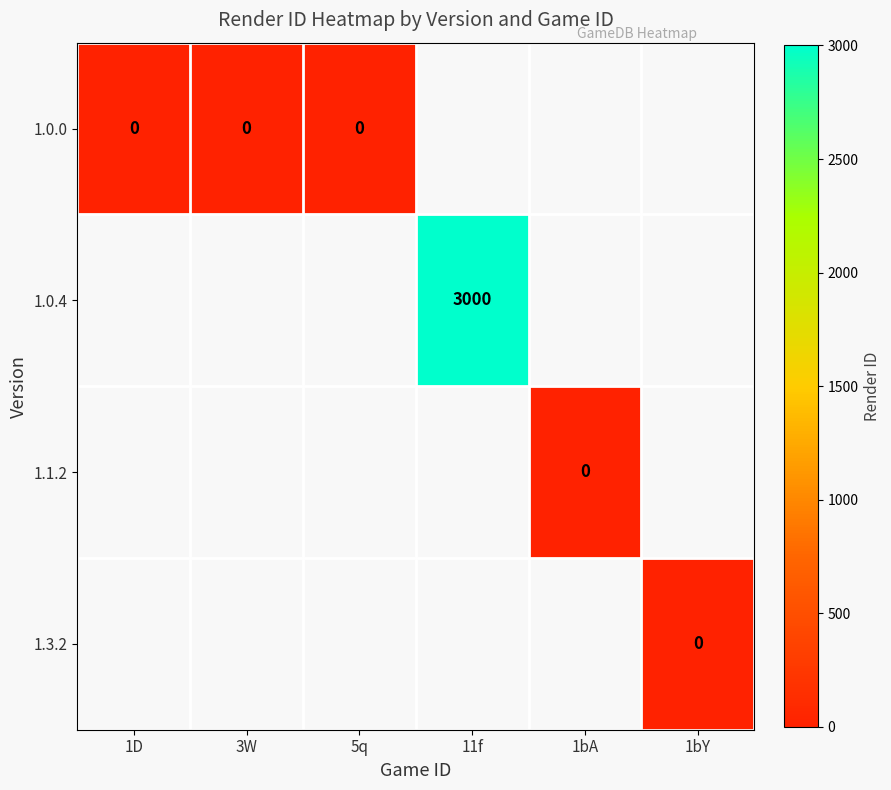

Is the value of 1.0.4 at 11f greater than the value of 1.0.0 at 1D?

Yes